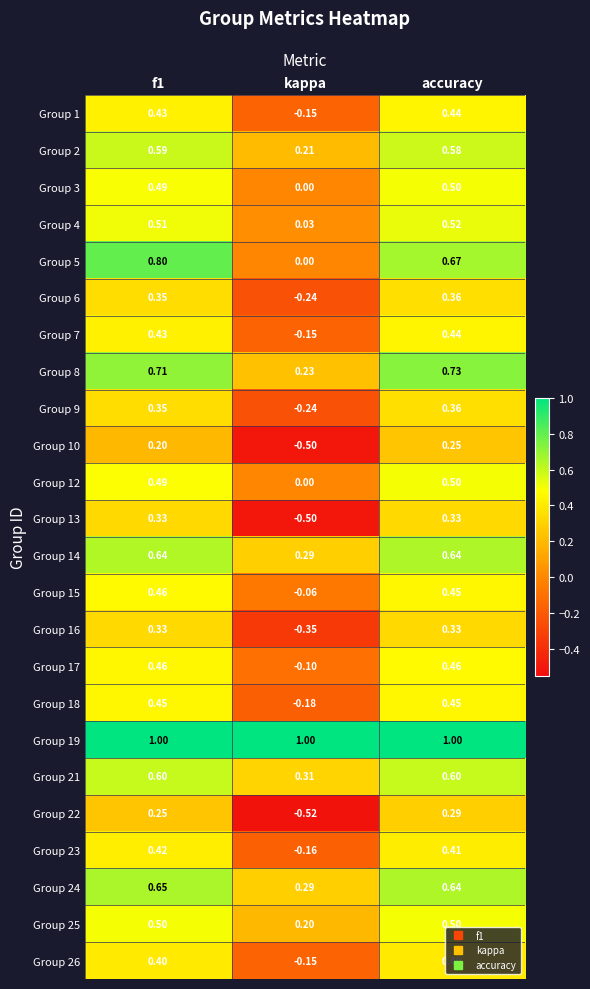

Is the value of Group 26 at accuracy greater than the value of Group 22 at f1?

Yes